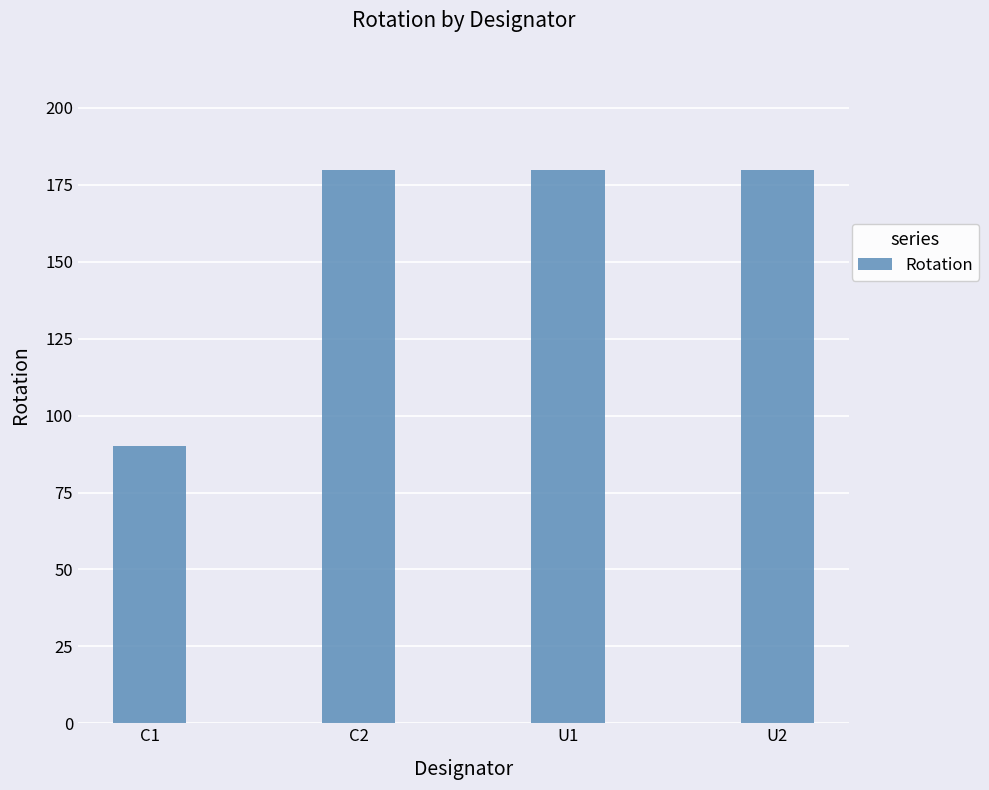

What is the change in value from C1 to U2?

+90